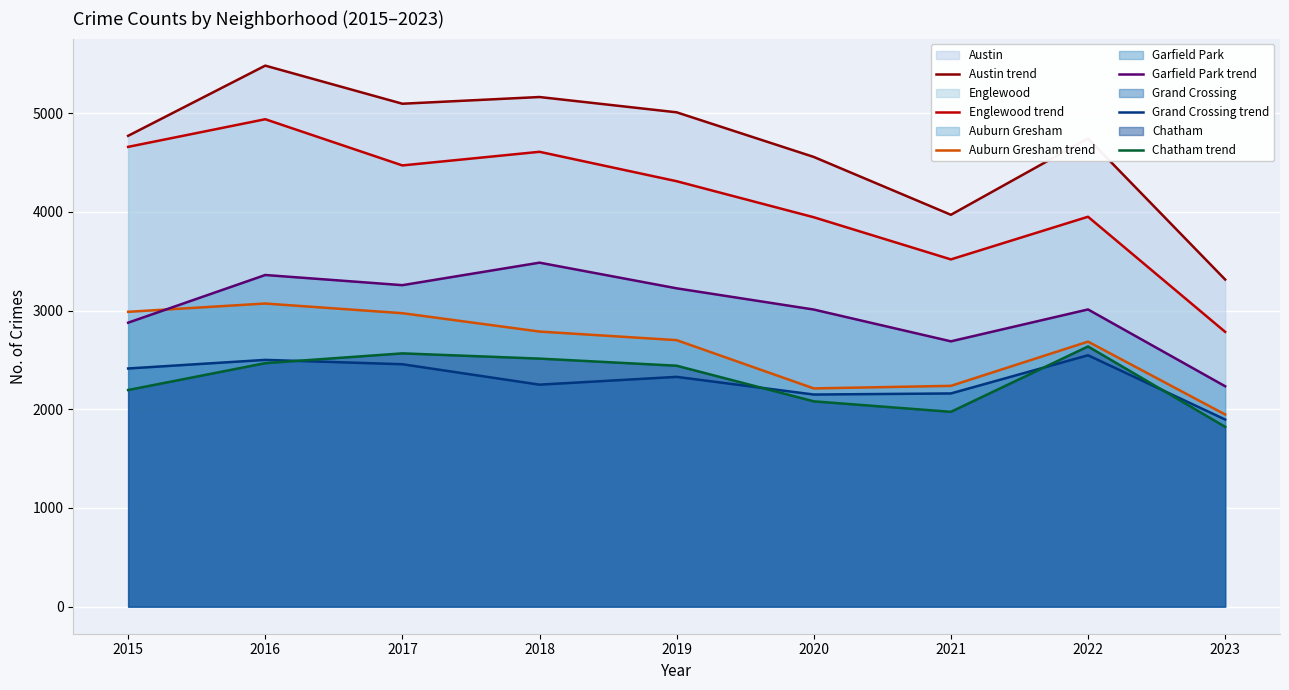

Where is Englewood trend nearest to the value 3861?

2020